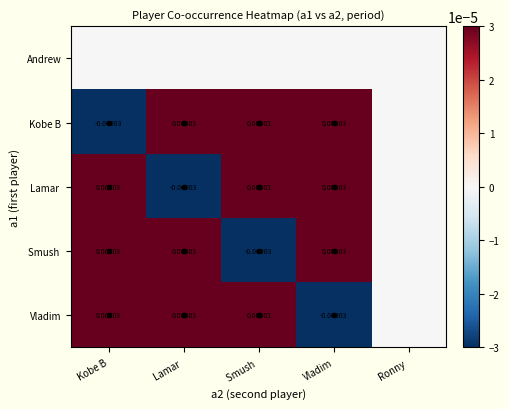

At which label does Vladim reach its peak?

Kobe B